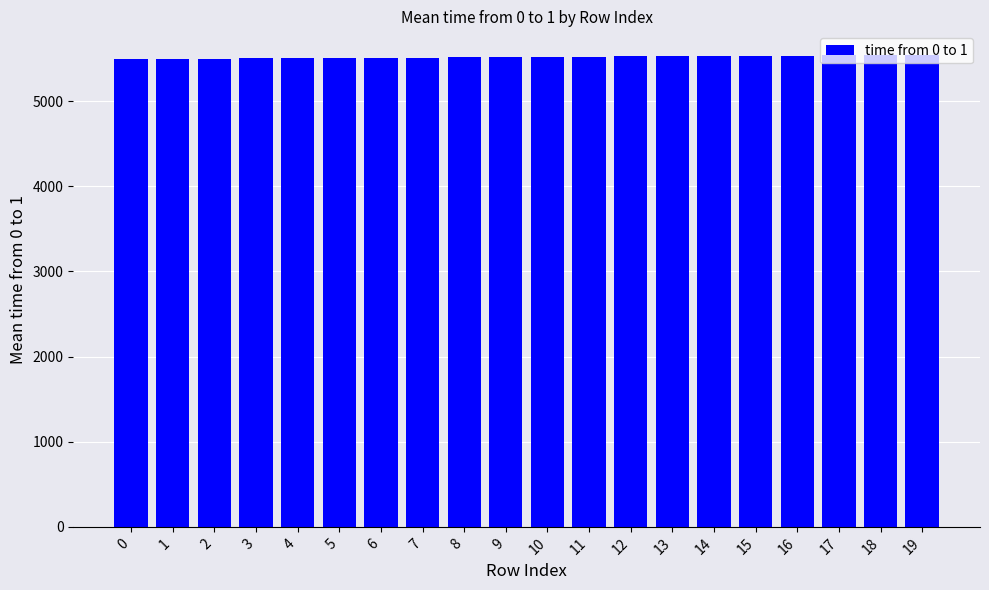

True or false: the data shows 2050 at 5.

False